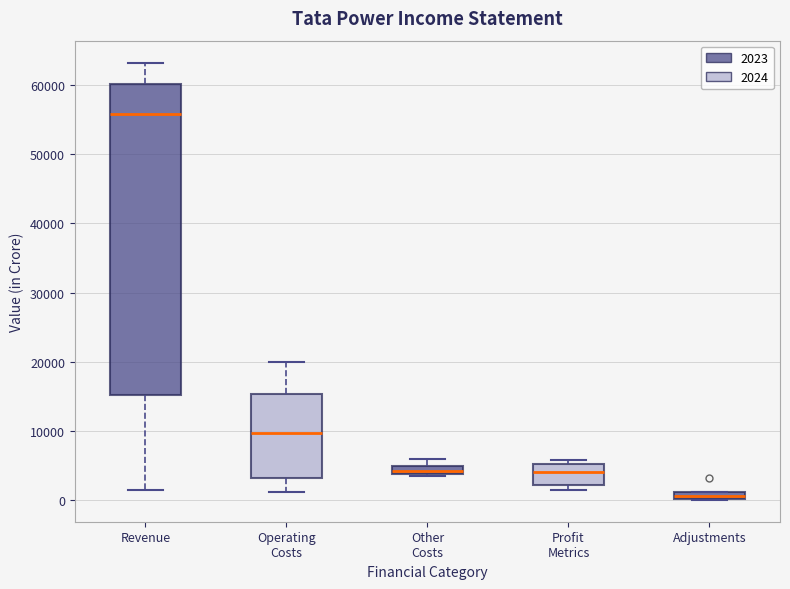

Comparing the boxes themselves (not the whiskers), which one is the tallest?

Revenue